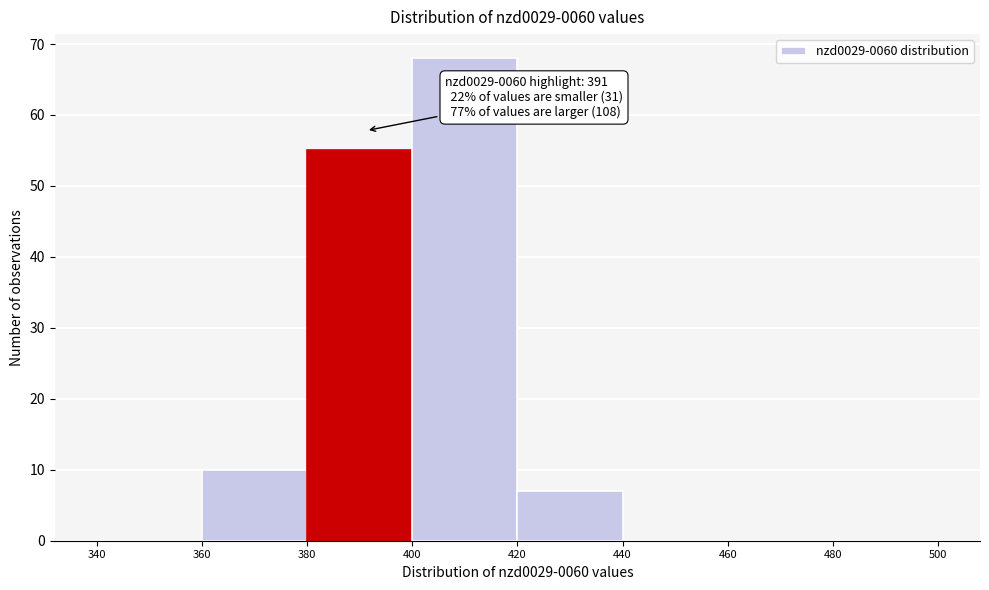

Which range on the x-axis has the tallest bar?

400 to 420